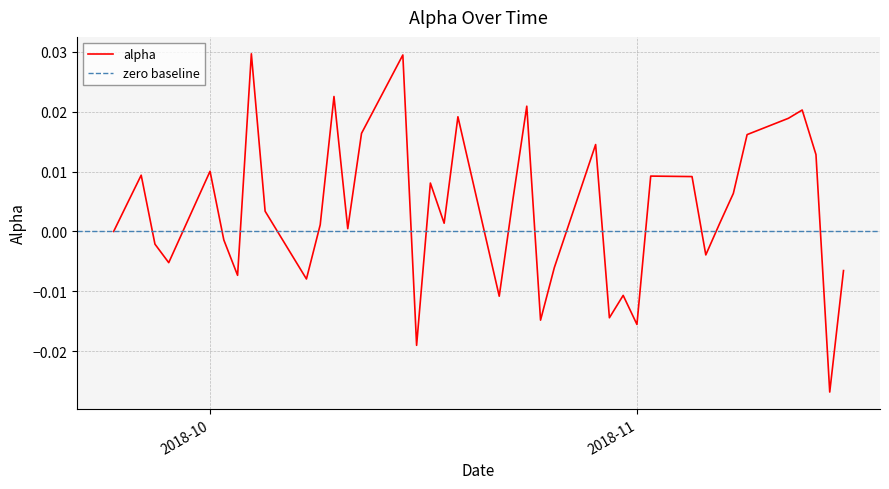

List the labels in order of value, largest first.

2018-10-04, 2018-10-15, 2018-10-10, 2018-10-24, 2018-11-13, 2018-10-19, 2018-11-12, 2018-10-12, 2018-11-09, 2018-10-29, 2018-11-14, 2018-10-01, 2018-09-26, 2018-11-02, 2018-11-05, 2018-10-17, 2018-11-08, 2018-10-23, 2018-09-25, 2018-10-05, 2018-10-18, 2018-11-07, 2018-10-09, 2018-10-11, 2018-09-24, 2018-10-02, 2018-09-27, 2018-11-06, 2018-09-28, 2018-10-26, 2018-11-16, 2018-10-03, 2018-10-08, 2018-10-31, 2018-10-22, 2018-10-30, 2018-10-25, 2018-11-01, 2018-10-16, 2018-11-15